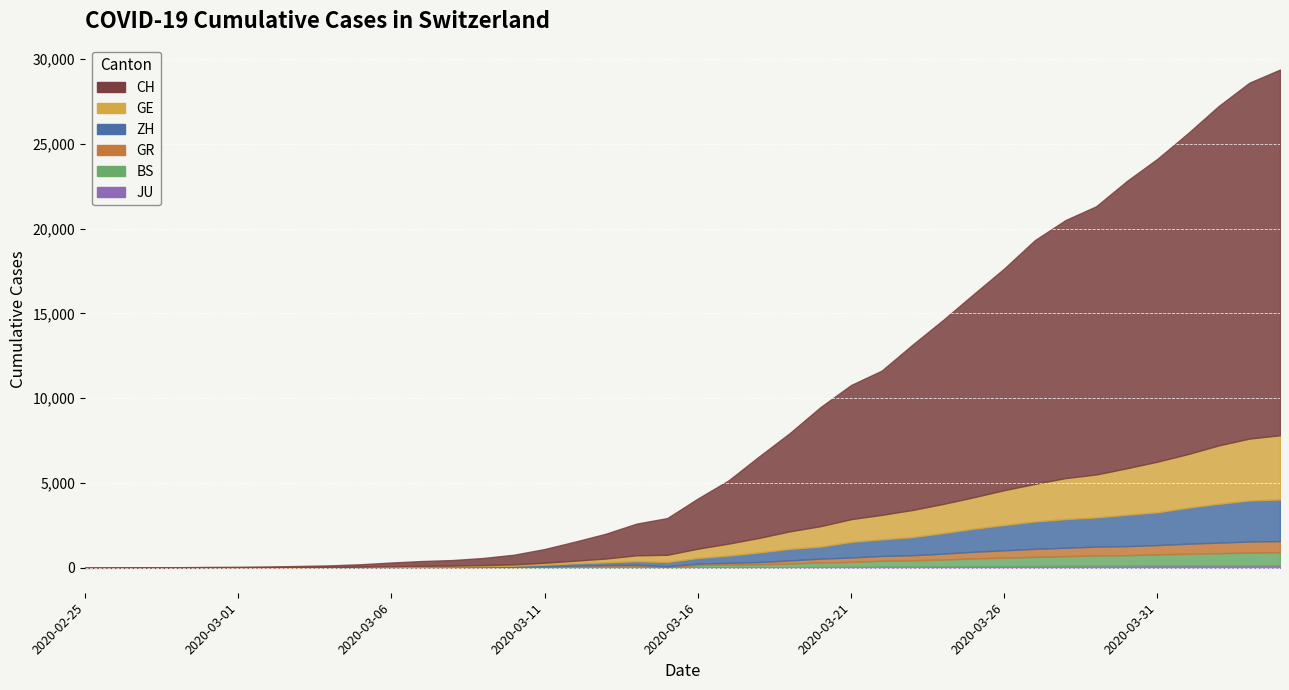

At which label is JU closest to 77?

2020-03-24